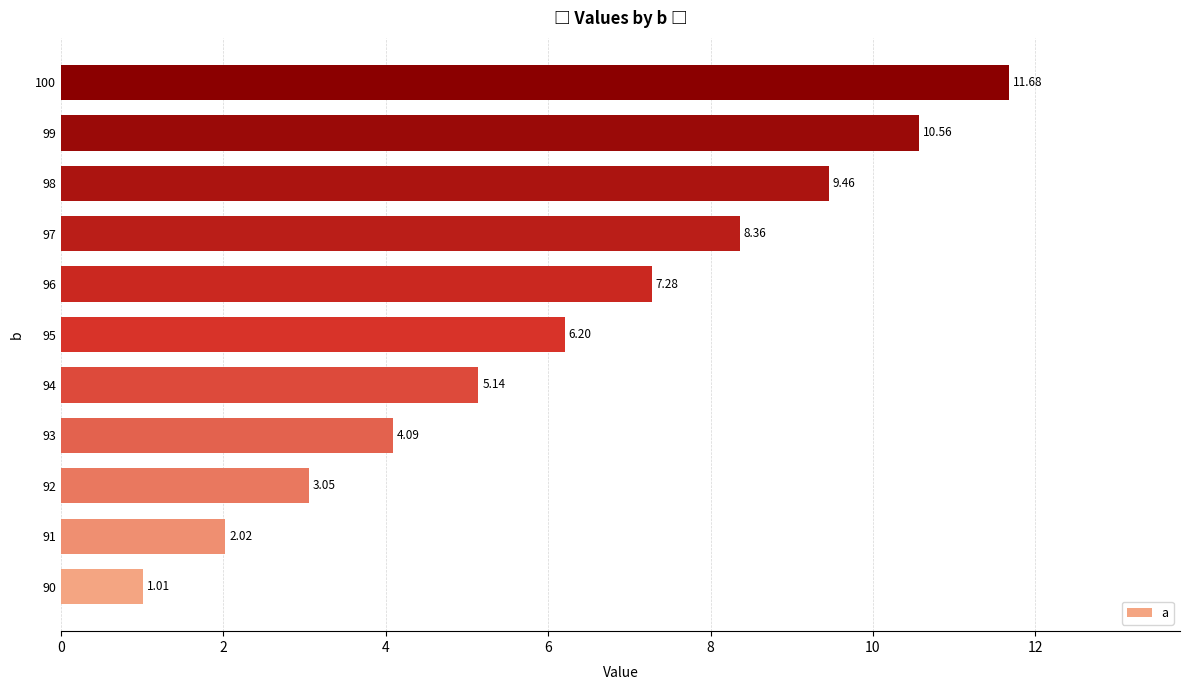

What is the change in value from 94 to 100?

+6.5